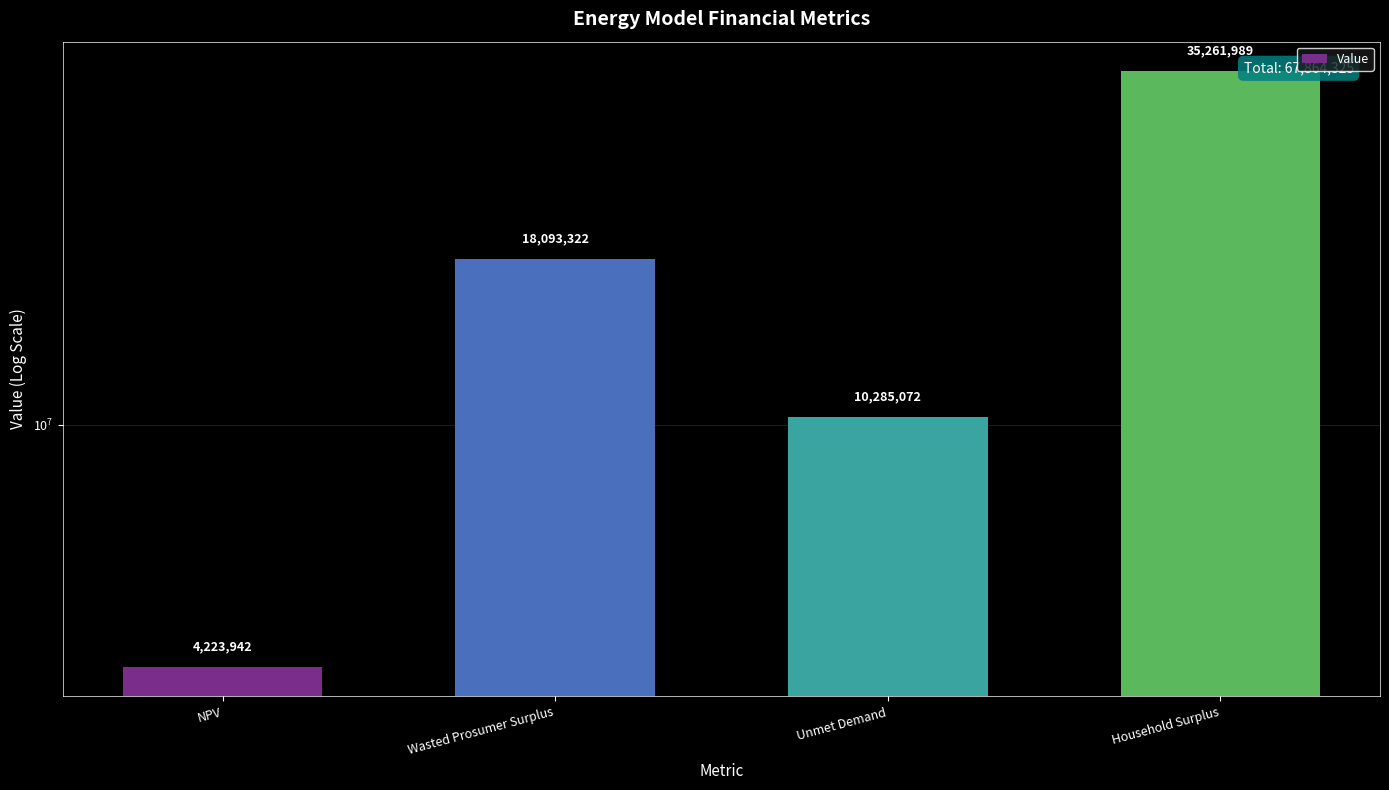

Rank the categories by value from lowest to highest.

NPV, Unmet Demand, Wasted Prosumer Surplus, Household Surplus